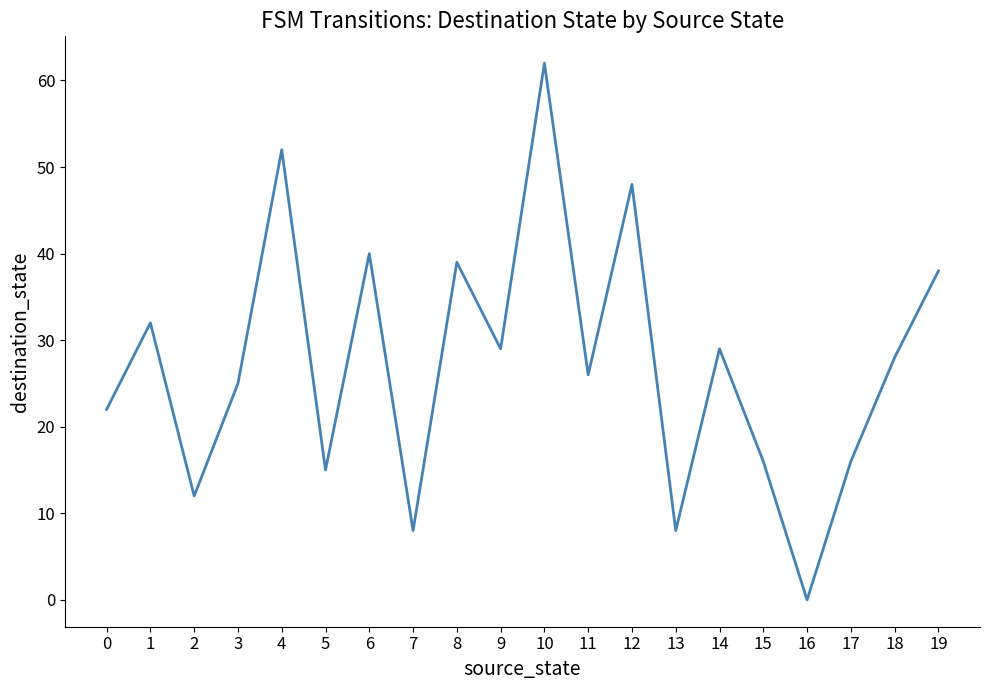

Count the number of categories in the chart.

20